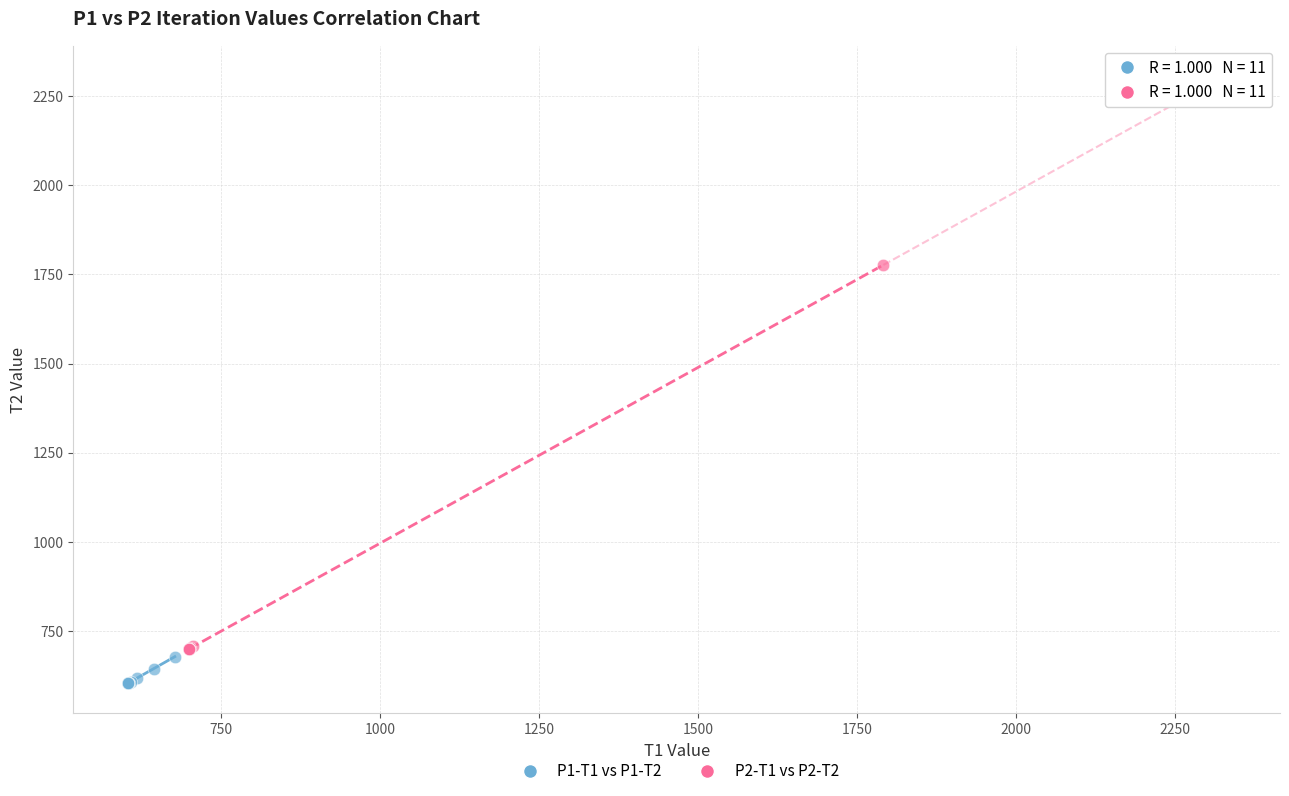

Which series reaches the maximum Y coordinate?

P2-T1 vs P2-T2